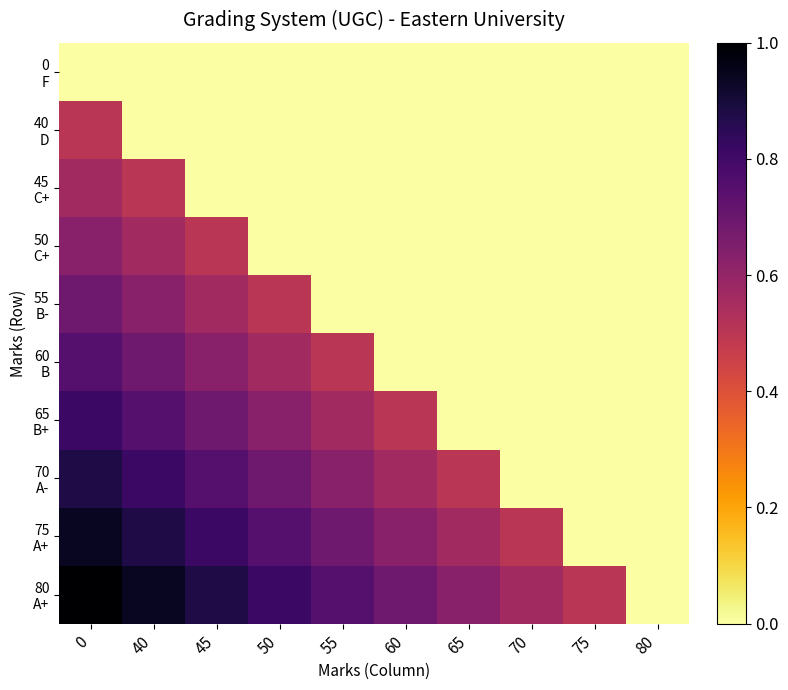

Which series has the largest range (max minus min)?

80 A+